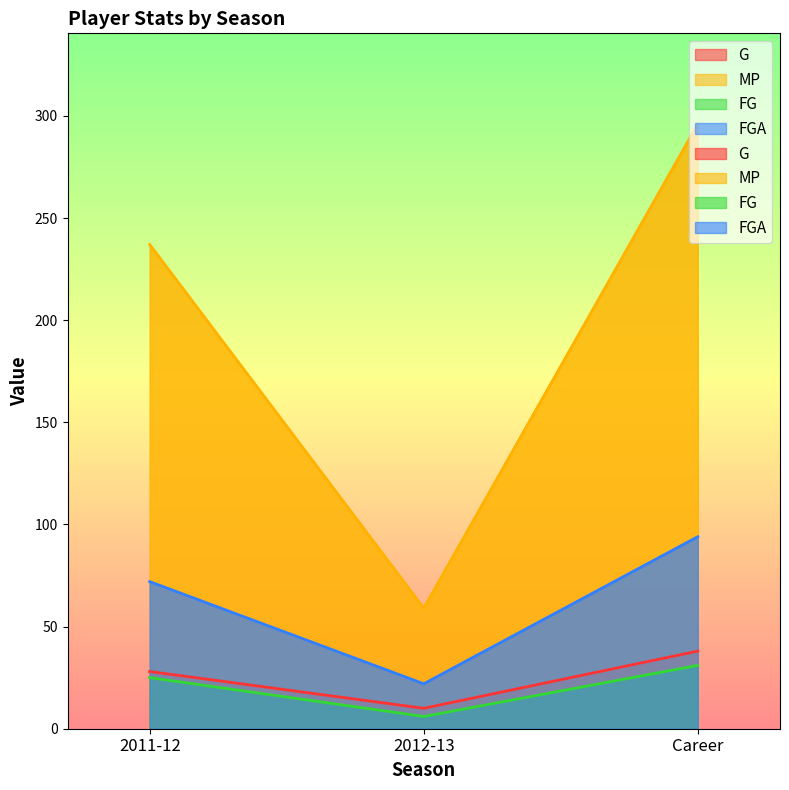

At which label does MP first exceed 237?

Career